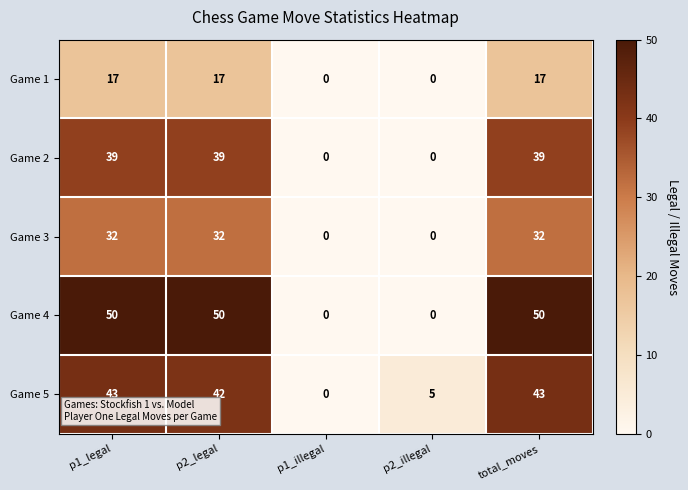

At which label does Game 5 reach its minimum?

p1_illegal